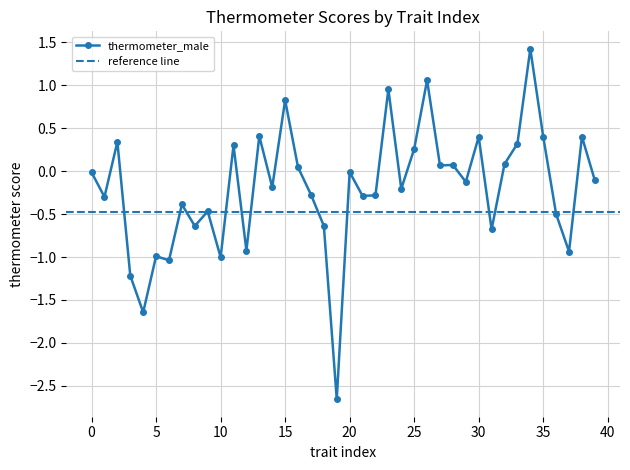

List the labels in order of value, smallest first.

19, 4, 3, 6, 10, 5, 37, 12, 31, 8, 18, 36, 9, 7, 1, 21, 22, 17, 24, 14, 29, 39, 0, 20, 16, 27, 28, 32, 25, 11, 33, 2, 30, 35, 38, 13, 15, 23, 26, 34